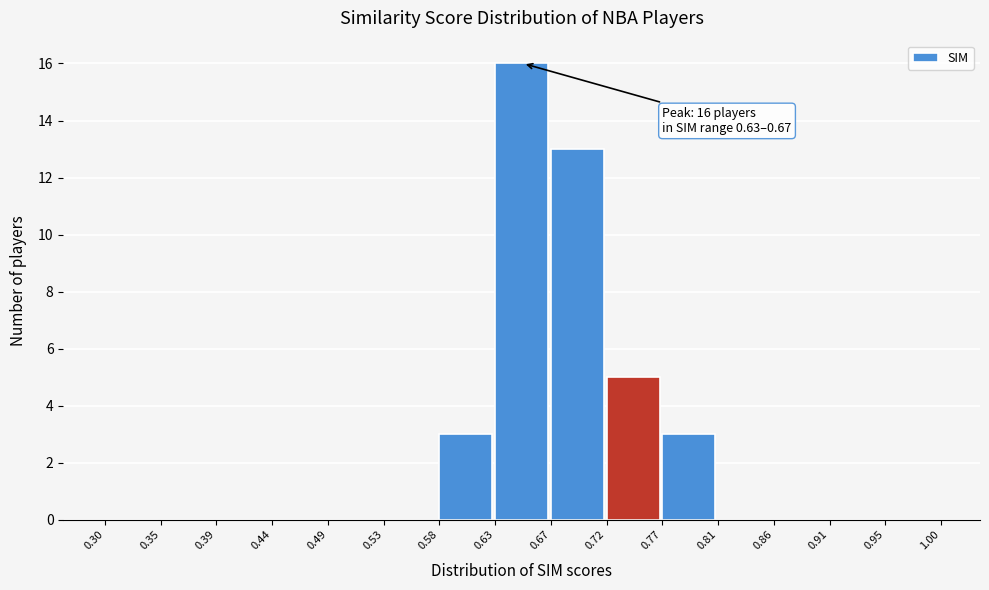

Over which range of the x-axis is the bar tallest?

0.63 to 0.67